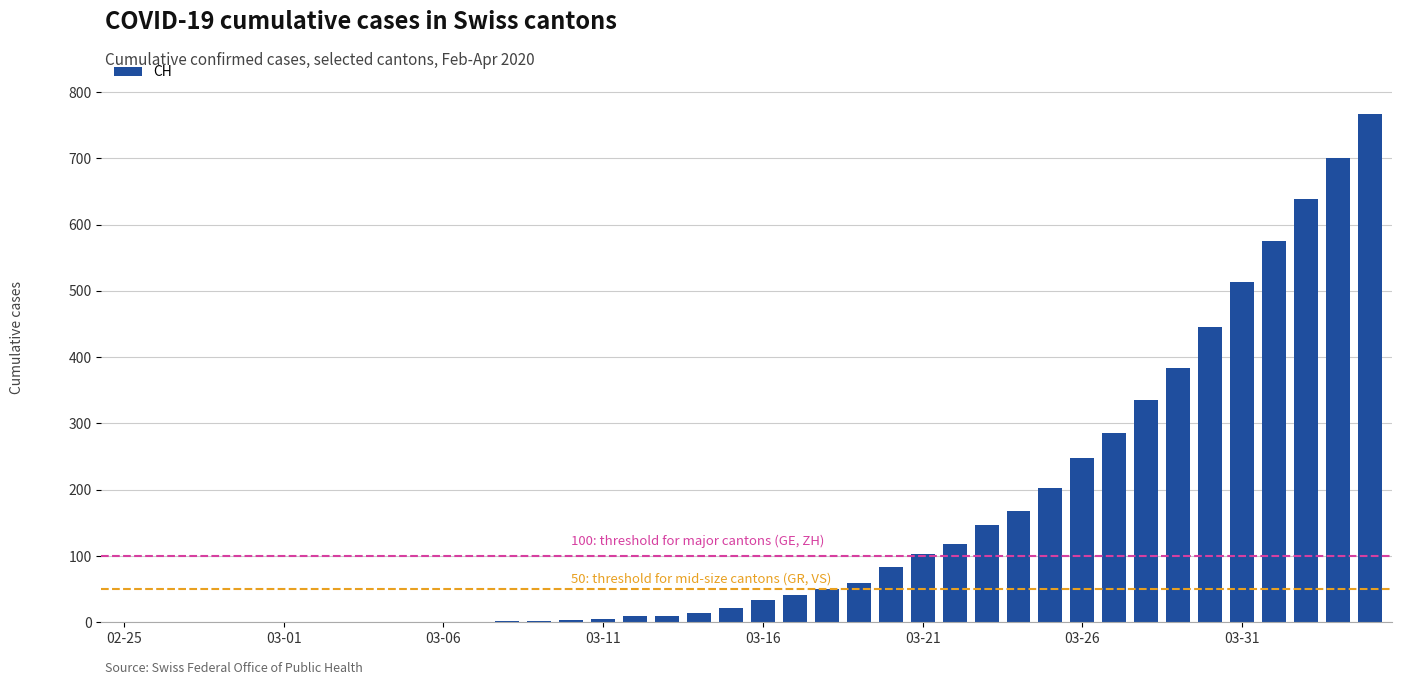

What is the maximum value shown in the chart?

767